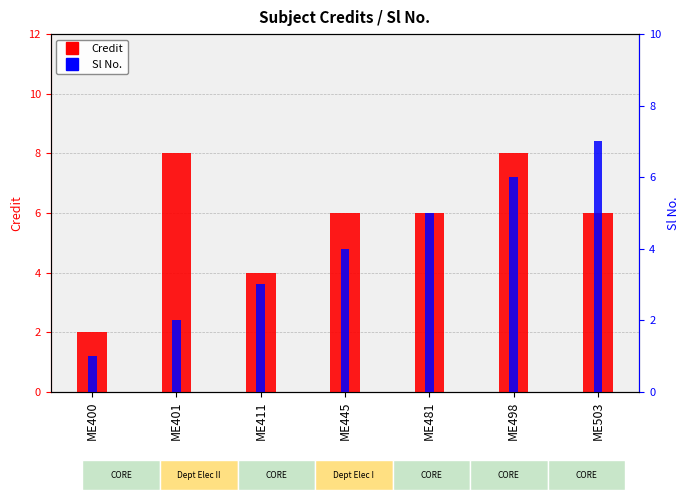

At which label does Sl No. reach its peak?

ME503